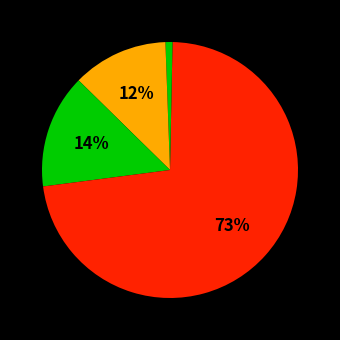

How many slices are in this pie chart?

5